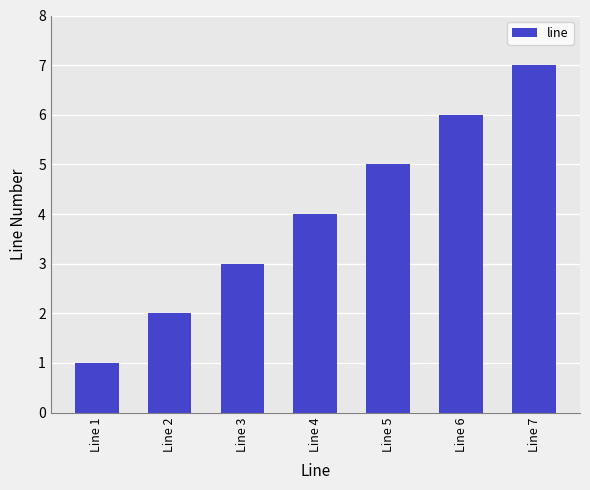

Count the number of categories in the chart.

7